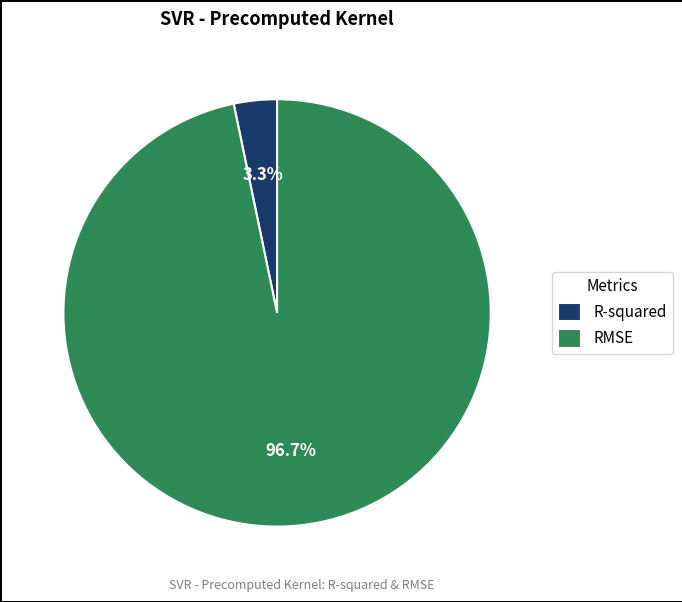

What is the majority slice?

RMSE